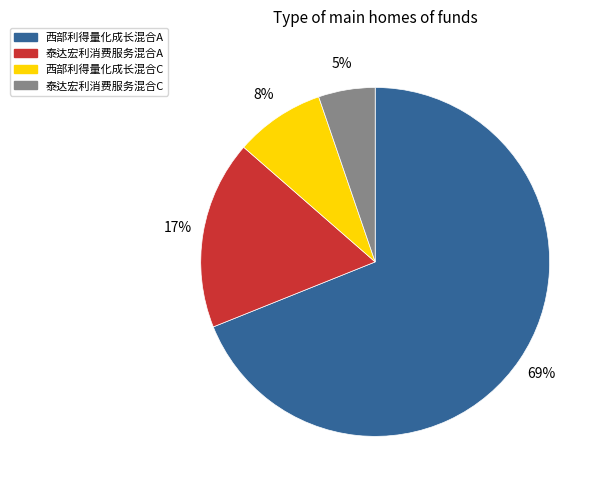

True or false: 泰达宏利消费服务混合C accounts for 11% of the total.

False